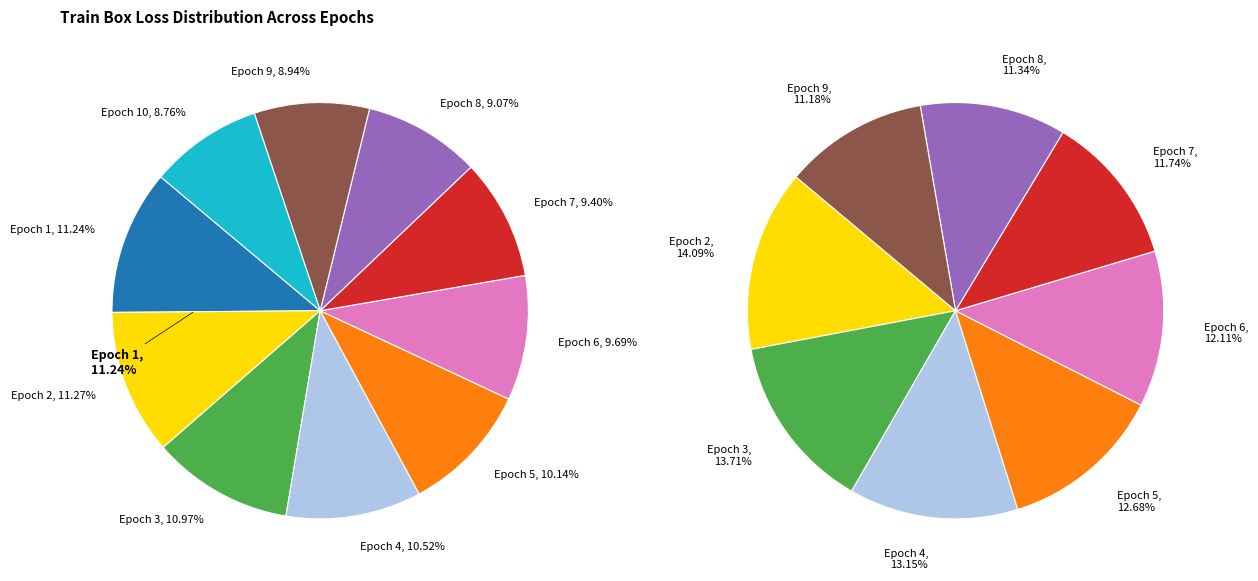

To the nearest percent, what is the combined percentage of 3 and 4?

21%